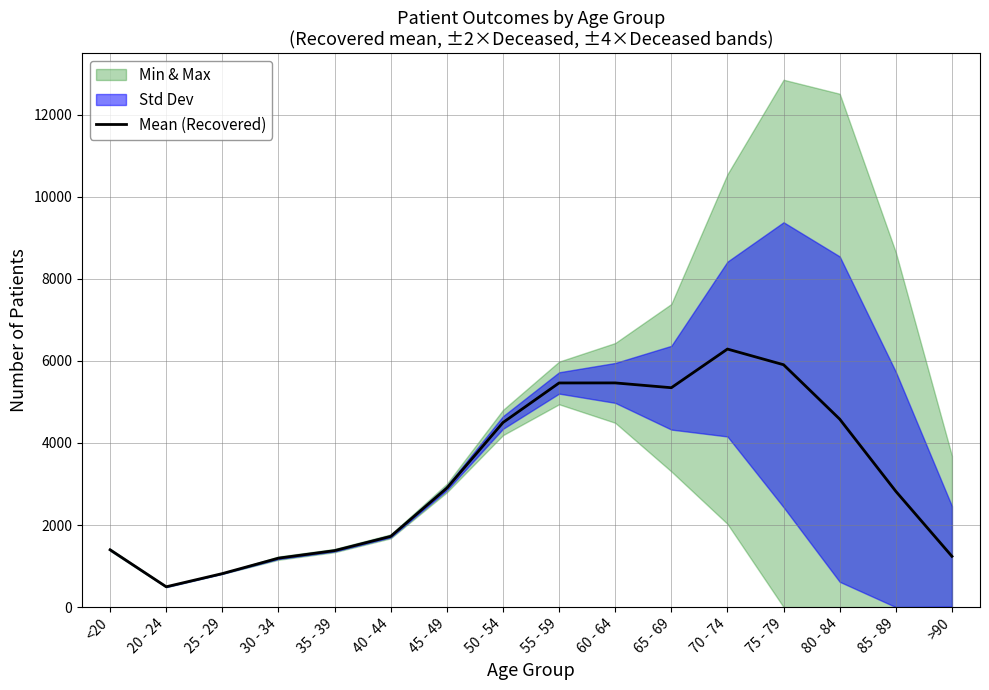

Reading right to left, list all the values displayed in this chart.

>90=1238	85 - 89=2822	80 - 84=4581	75 - 79=5906	70 - 74=6288	65 - 69=5346	60 - 64=5463	55 - 59=5462	50 - 54=4497	45 - 49=2900	40 - 44=1724	35 - 39=1377	30 - 34=1193	25 - 29=817	20 - 24=496	<20=1397